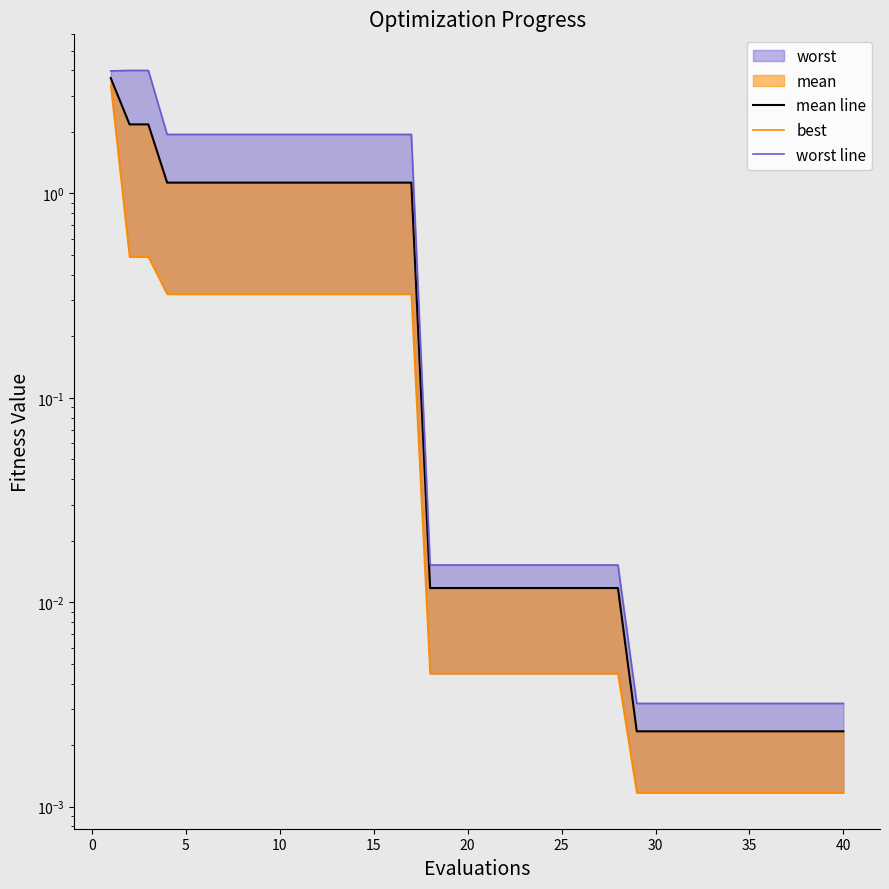

Reading left to right, extract all data points from this chart.

mean line: 3.7	2.2	2.2	1.1	1.1	1.1	1.1	1.1	1.1	1.1	1.1	1.1	1.1	1.1	1.1	1.1	1.1	0.0	0.0	0.0	0.0	0.0	0.0	0.0	0.0	0.0	0.0	0.0	0.0	0.0	0.0	0.0	0.0	0.0	0.0	0.0	0.0	0.0	0.0	0.0
best: 3.4	0.5	0.5	0.3	0.3	0.3	0.3	0.3	0.3	0.3	0.3	0.3	0.3	0.3	0.3	0.3	0.3	0.0	0.0	0.0	0.0	0.0	0.0	0.0	0.0	0.0	0.0	0.0	0.0	0.0	0.0	0.0	0.0	0.0	0.0	0.0	0.0	0.0	0.0	0.0
worst line: 4.0	4.0	4.0	1.9	1.9	1.9	1.9	1.9	1.9	1.9	1.9	1.9	1.9	1.9	1.9	1.9	1.9	0.0	0.0	0.0	0.0	0.0	0.0	0.0	0.0	0.0	0.0	0.0	0.0	0.0	0.0	0.0	0.0	0.0	0.0	0.0	0.0	0.0	0.0	0.0